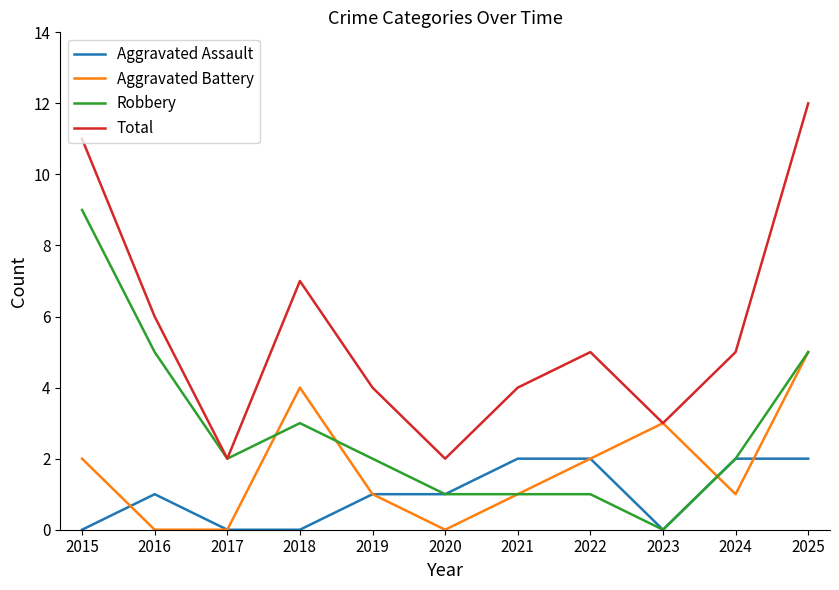

List the series in order of their overall mean, lowest first.

Aggravated Assault, Aggravated Battery, Robbery, Total